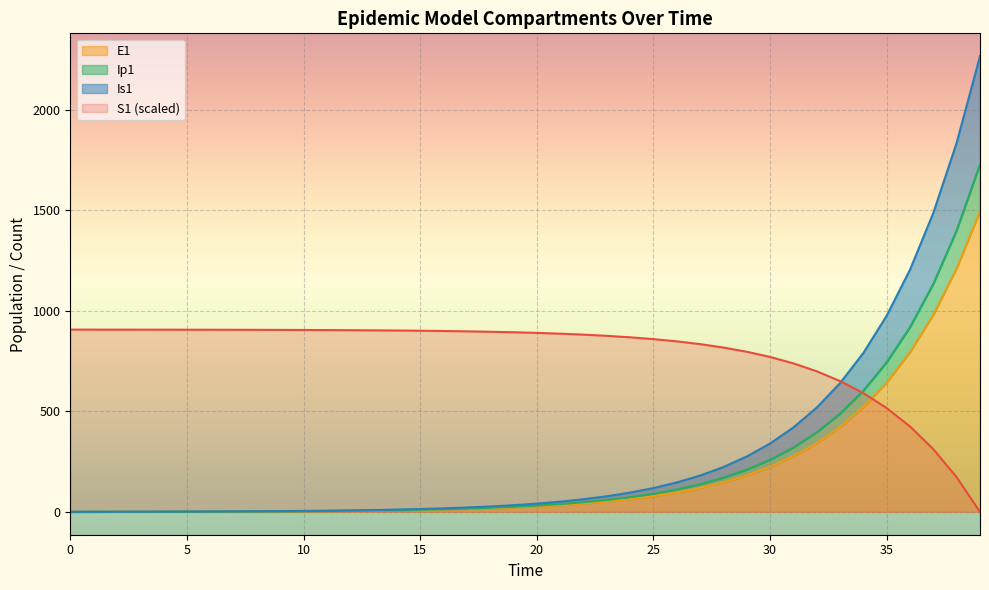

Count the number of data series in this chart.

4